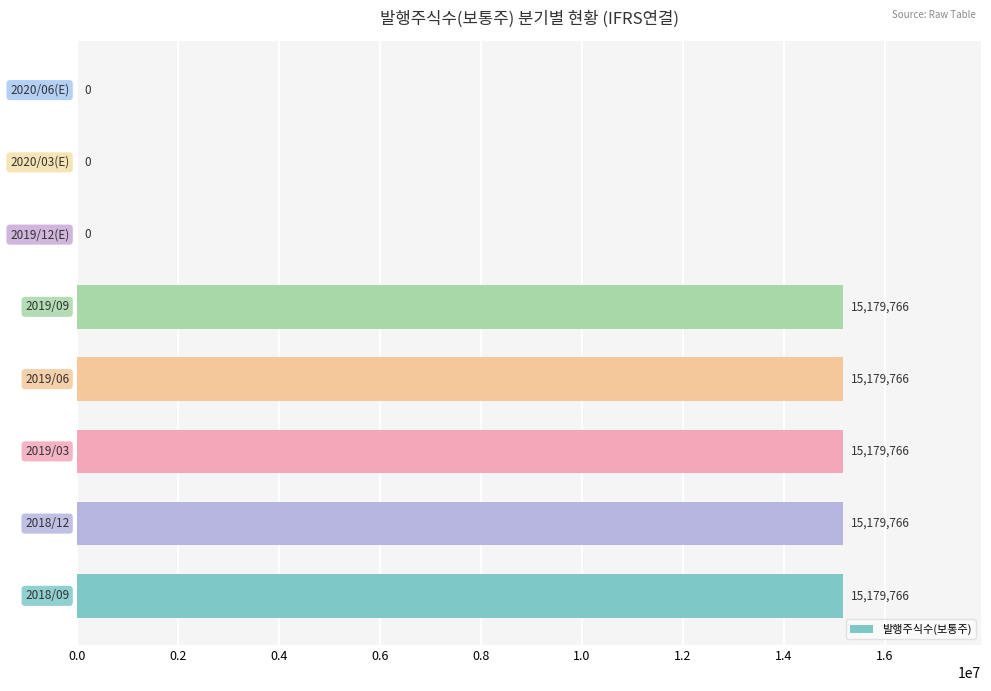

How many values are between 0 and 15179766?

8